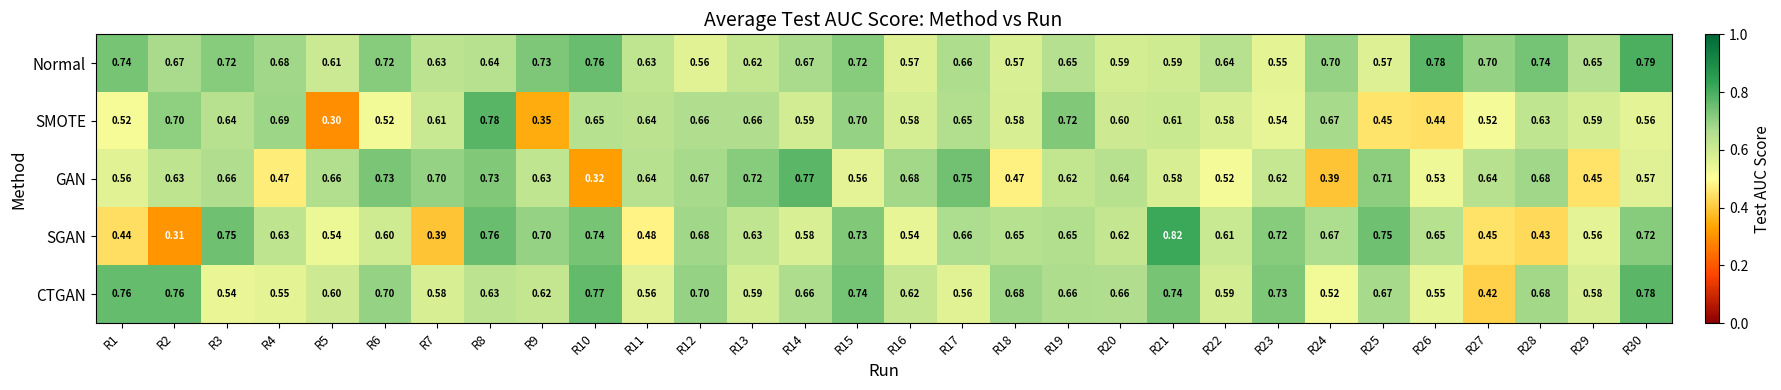

Which series has the largest total across all categories?

Normal